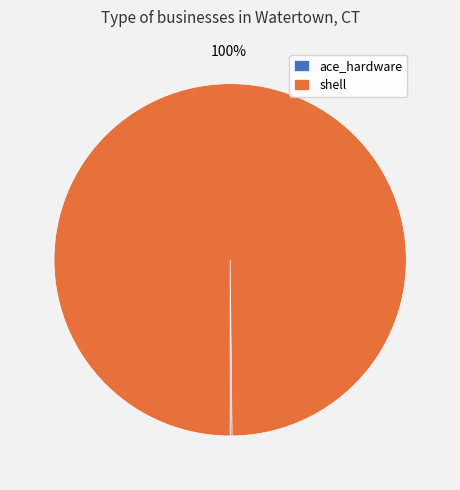

True or false: shell accounts for 91% of the total.

False